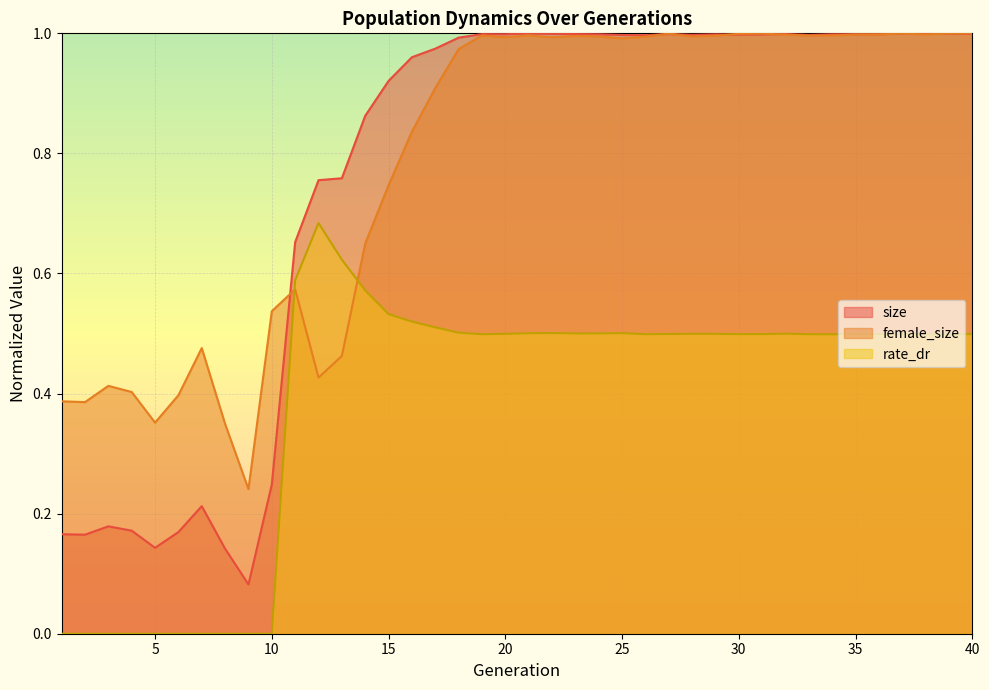

Which series has the largest total across all categories?

female_size